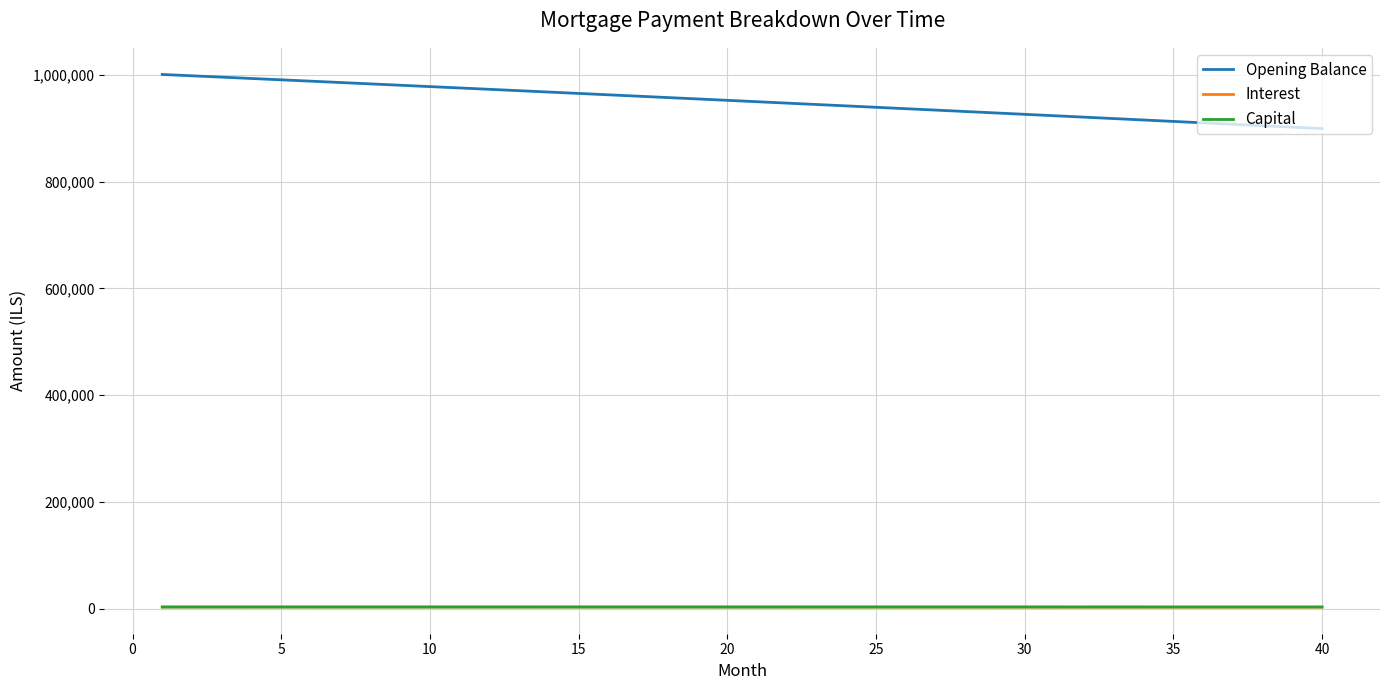

What is the greatest value displayed?

1000833.3